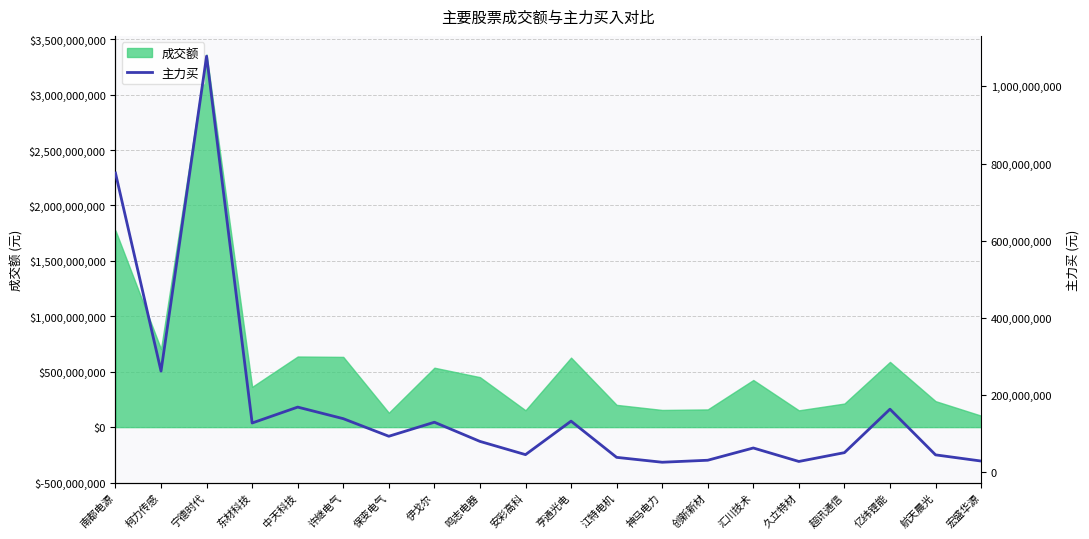

Which has a higher value, 鸣志电器 or 宏盛华源?

鸣志电器